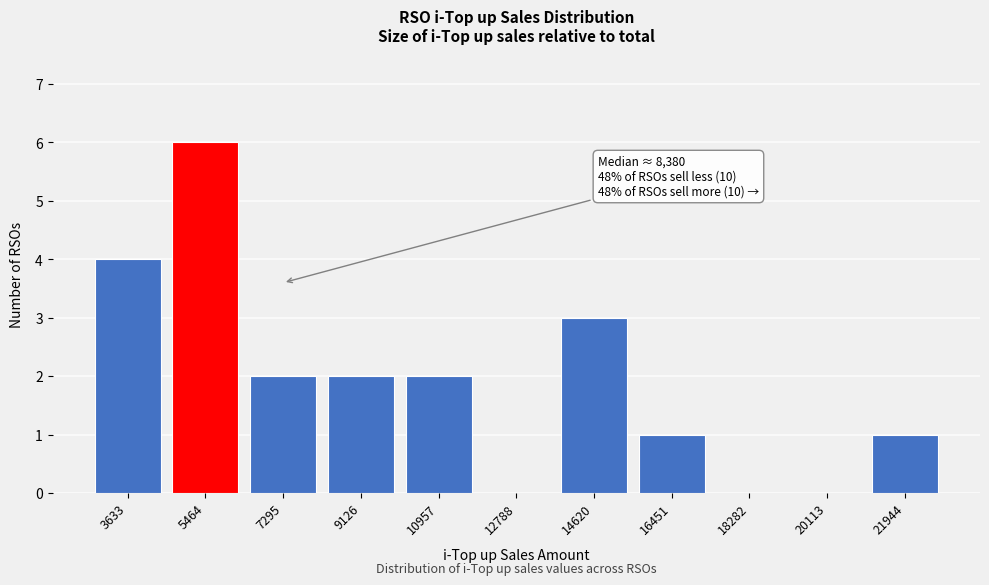

Reading left to right, extract all data points from this chart.

3633=4	5464=6	7295=2	9126=2	10957=2	12788=0	14620=3	16451=1	18282=0	20113=0	21944=1